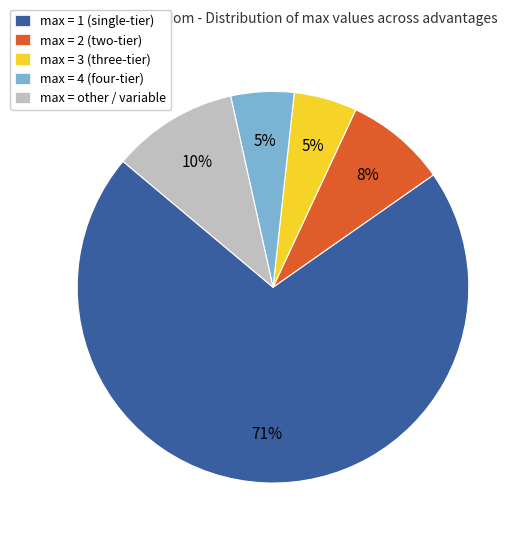

What percentage is the max = 4 (four-tier) slice, to the nearest percent?

5%